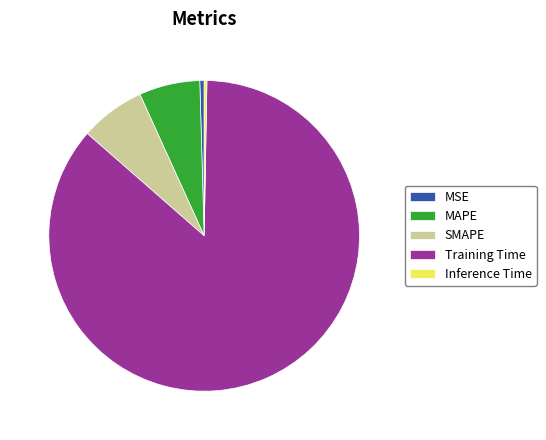

Is the sum of MSE and Inference Time greater than half?

No